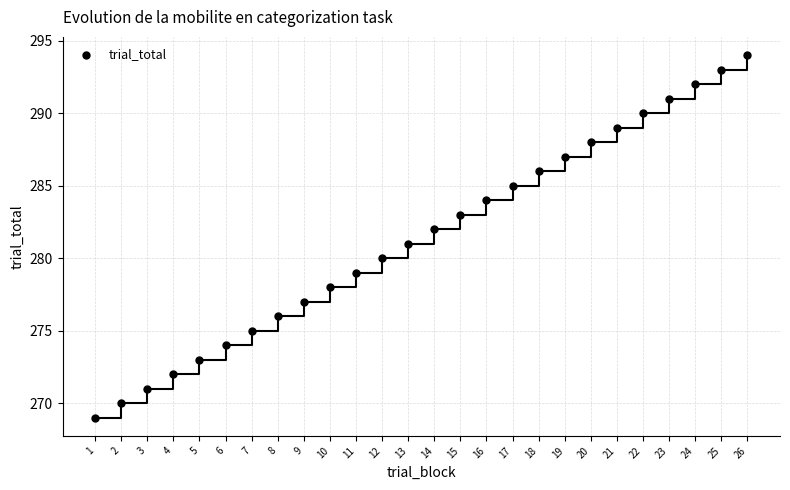

What is the range of Y values (max minus min)?

25